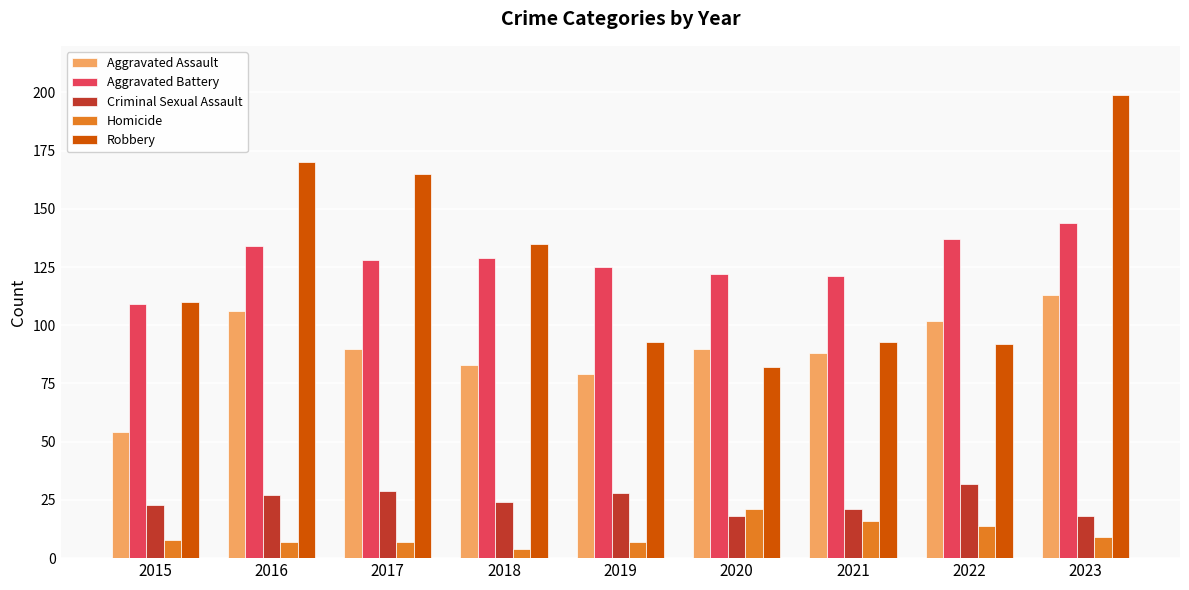

Does the chart contain any negative values?

No